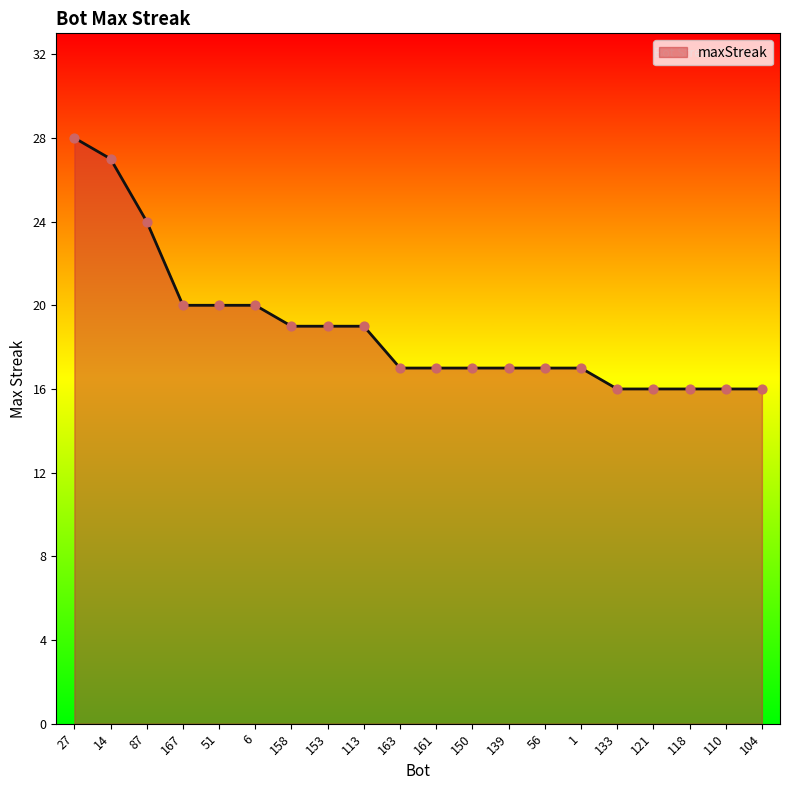

Which has a higher value, 6 or 150?

6